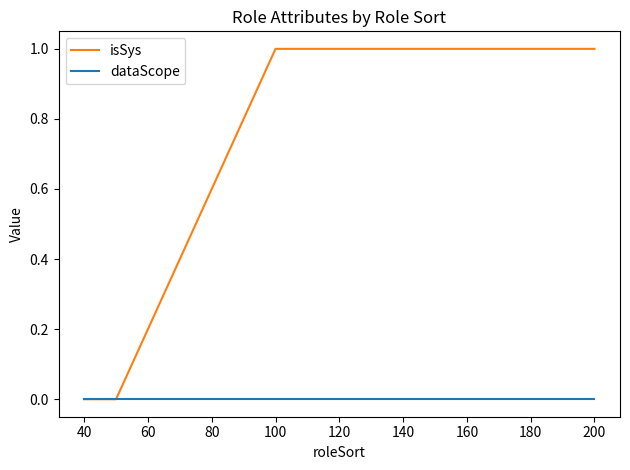

Does the chart display data point markers on the line(s)?

No